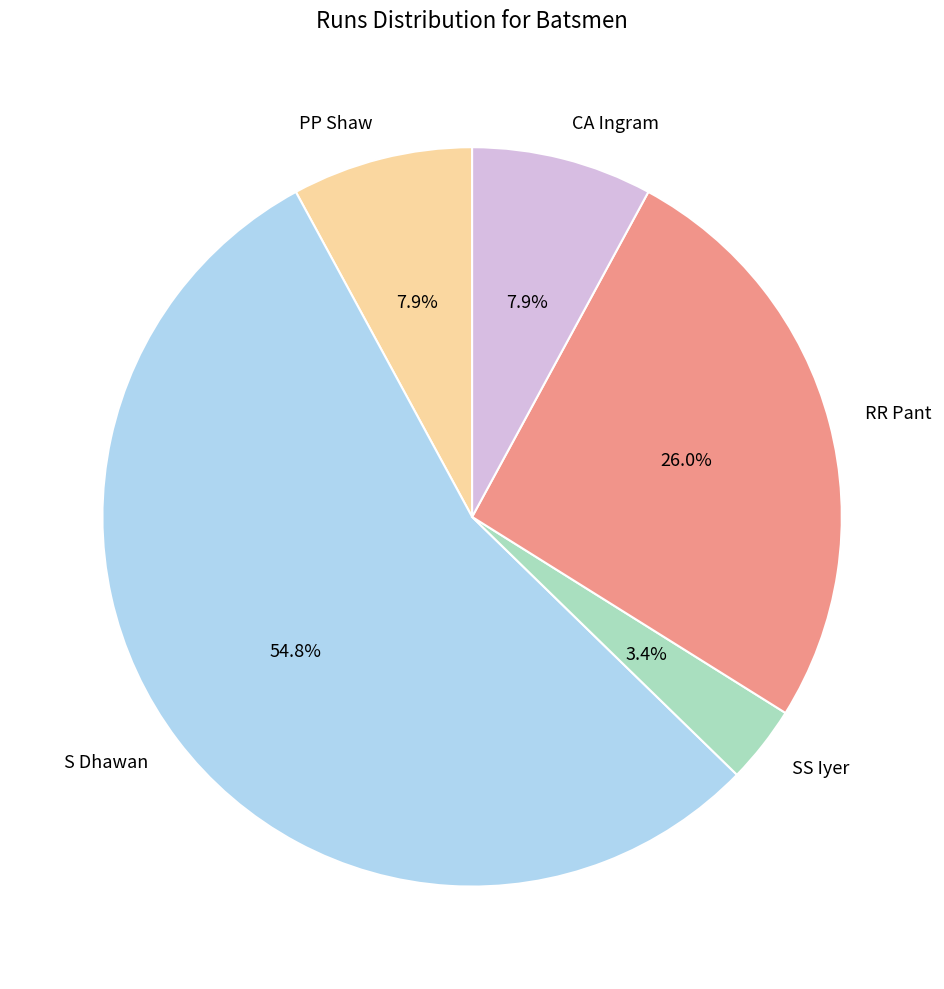

True or false: RR Pant accounts for 26% of the total.

True